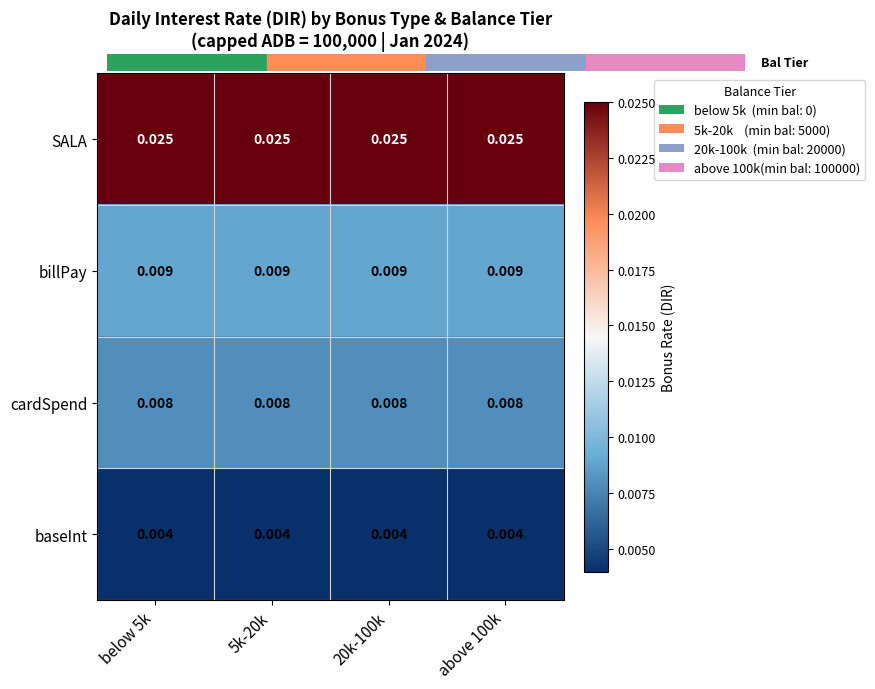

Rank the series at 20k-100k from highest to lowest value.

SALA, billPay, cardSpend, baseInt